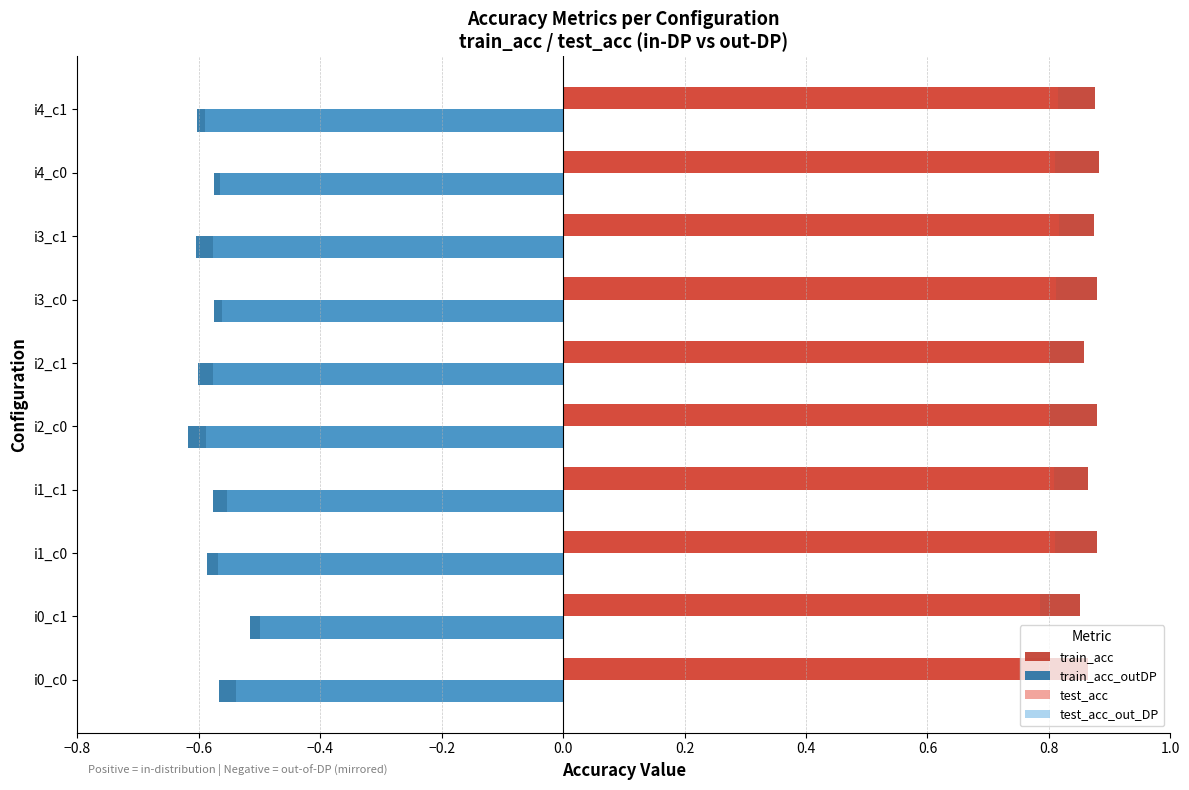

What is the spread (max minus min) of values at i0_c0?

1.4